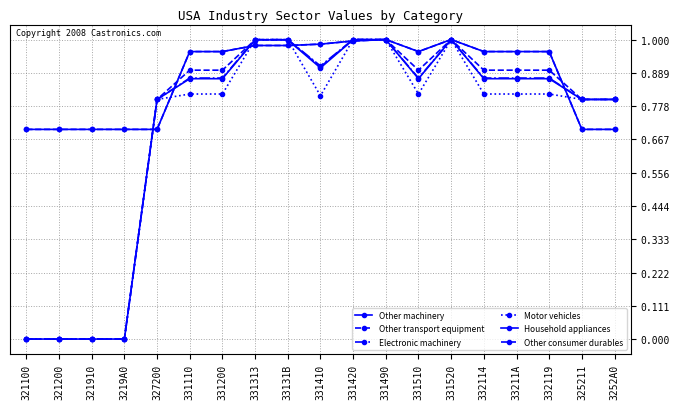

Reading right to left, transcribe all the data shown in this chart.

Other machinery: 0.8	0.8	0.9	0.9	0.9	1.0	0.9	1.0	1.0	0.9	1.0	1.0	0.9	0.9	0.8	0.0	0.0	0.0	0.0
Other transport equipment: 0.8	0.8	0.9	0.9	0.9	1.0	0.9	1.0	1.0	0.9	1.0	1.0	0.9	0.9	0.8	0.0	0.0	0.0	0.0
Electronic machinery: 0.8	0.8	0.9	0.9	0.9	1.0	0.9	1.0	1.0	0.9	1.0	1.0	0.9	0.9	0.8	0.0	0.0	0.0	0.0
Motor vehicles: 0.8	0.8	0.8	0.8	0.8	1.0	0.8	1.0	1.0	0.8	1.0	1.0	0.8	0.8	0.8	0.0	0.0	0.0	0.0
Household appliances: 0.7	0.7	1.0	1.0	1.0	1.0	1.0	1.0	1.0	1.0	1.0	1.0	1.0	1.0	0.7	0.7	0.7	0.7	0.7
Other consumer durables: 0.7	0.7	1.0	1.0	1.0	1.0	1.0	1.0	1.0	1.0	1.0	1.0	1.0	1.0	0.7	0.7	0.7	0.7	0.7